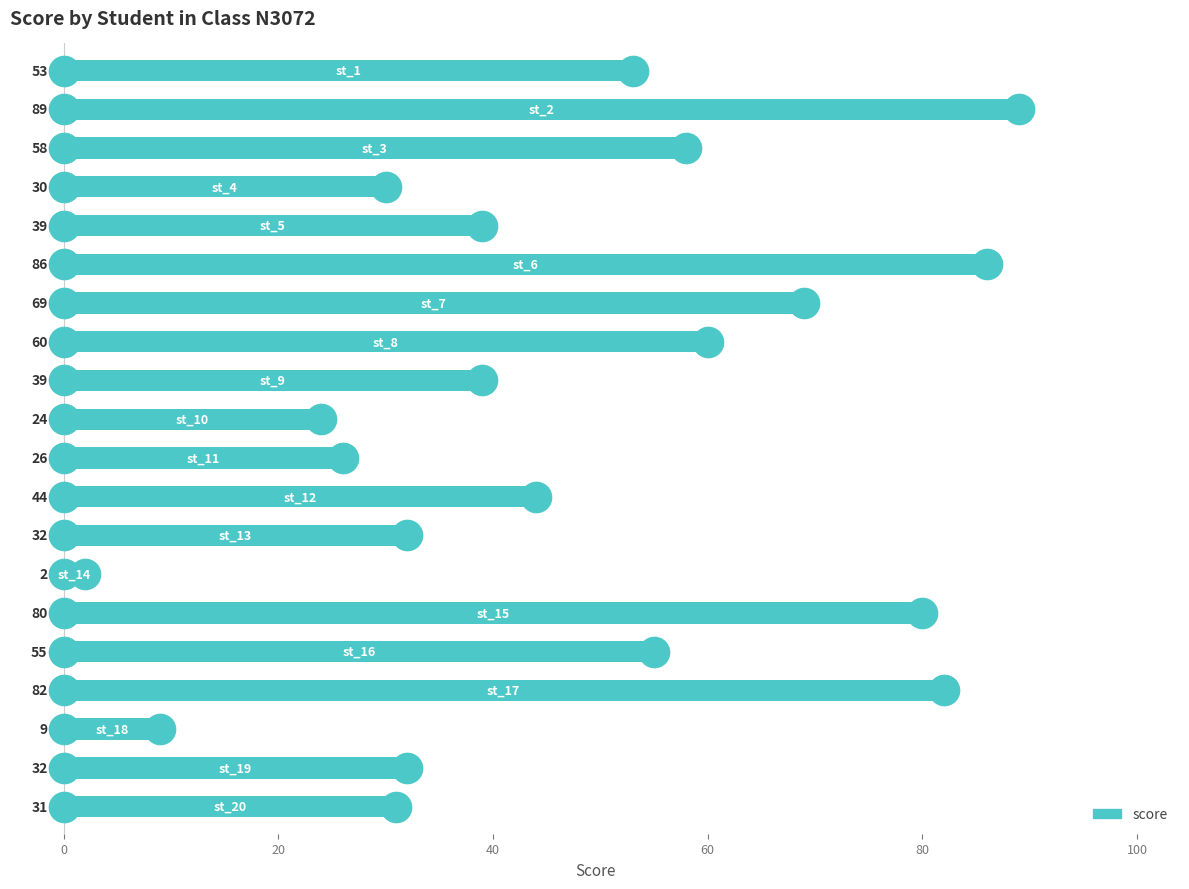

What is the average value?

47